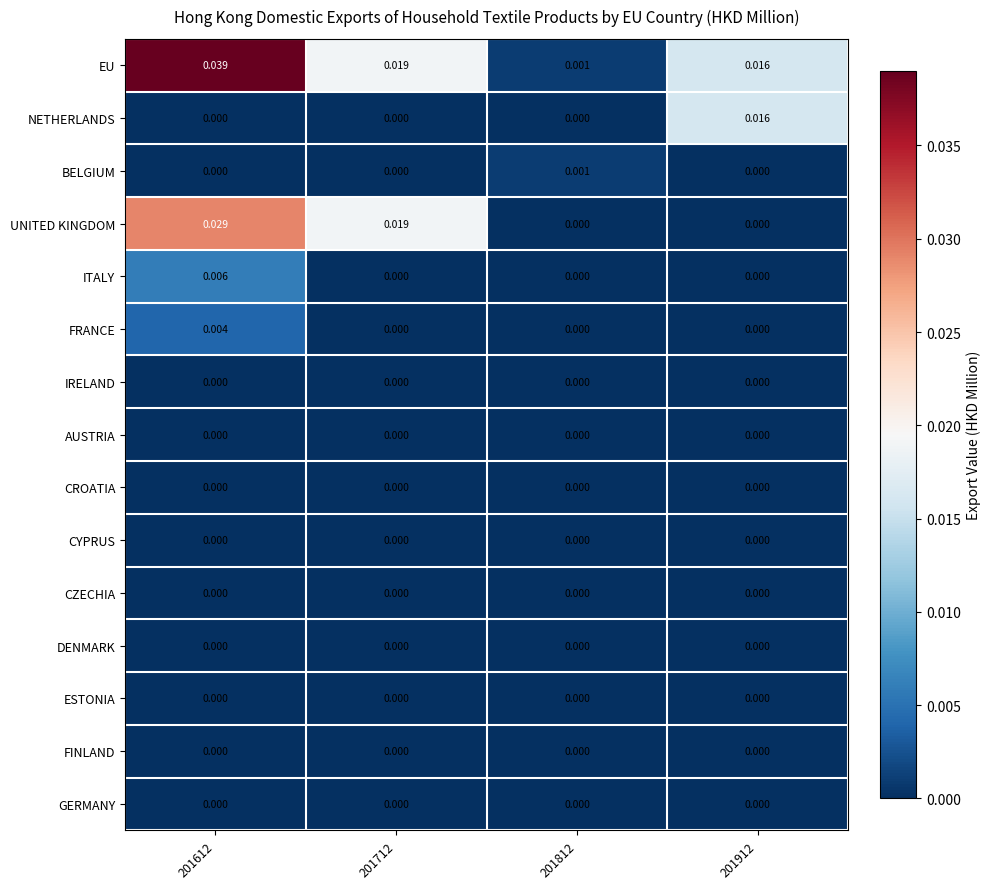

Which series has the widest spread of values?

EU